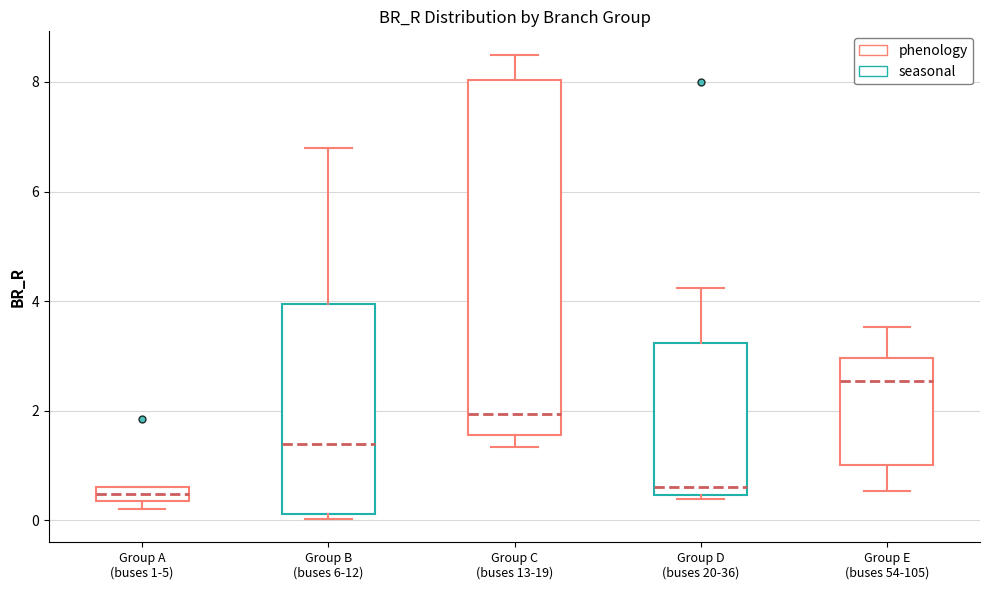

Where does the lower whisker of the box for Group C (buses 13-19) end on the y-axis? The values are not printed on the chart, so give them approximately, as read against the axis.

1.4